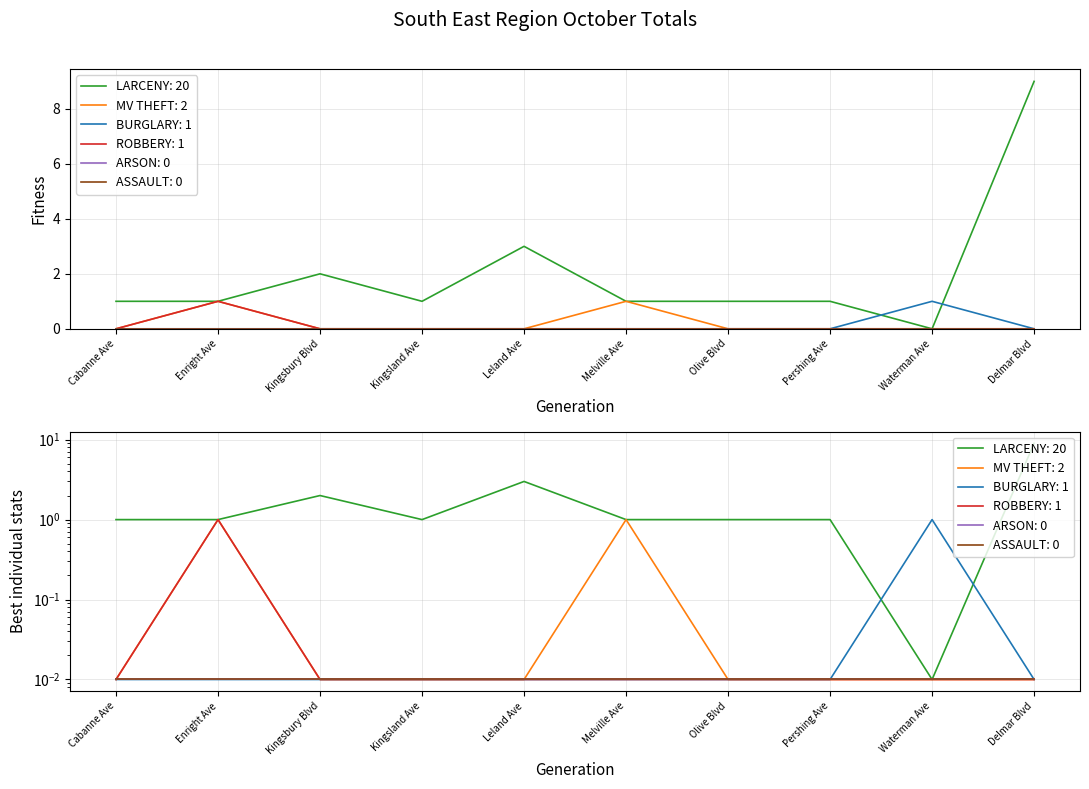

At which label does MV THEFT reach its peak?

Enright Ave